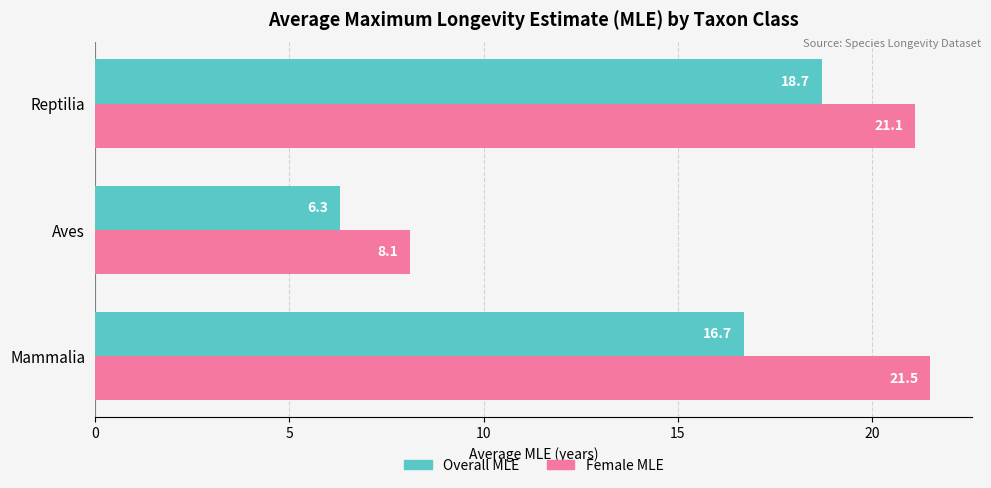

What is the average value of the Female MLE series?

16.9